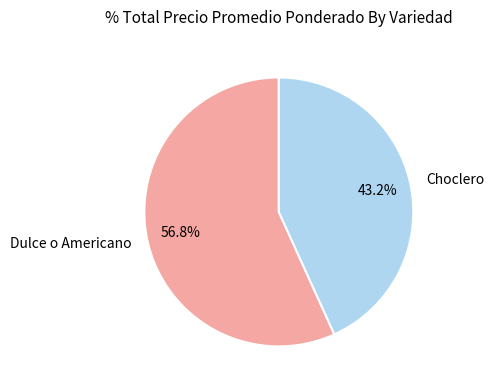

What is the ratio of the value at Dulce o Americano to the value at Choclero?

1.3